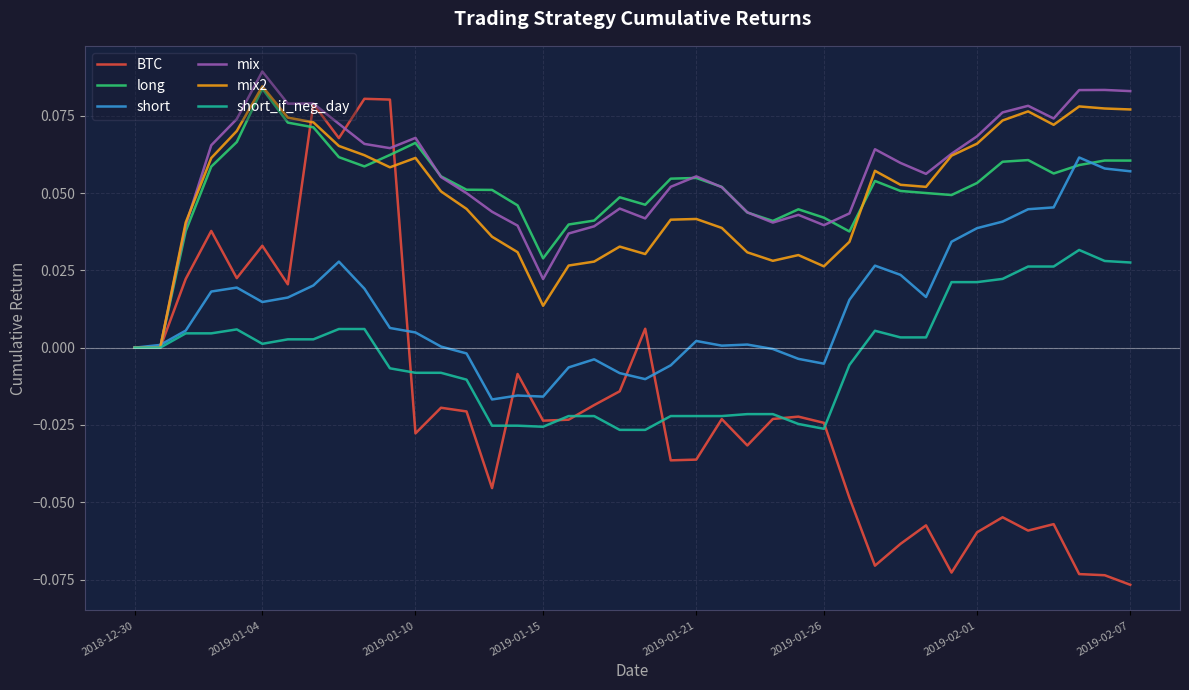

Which series has the widest spread of values?

BTC